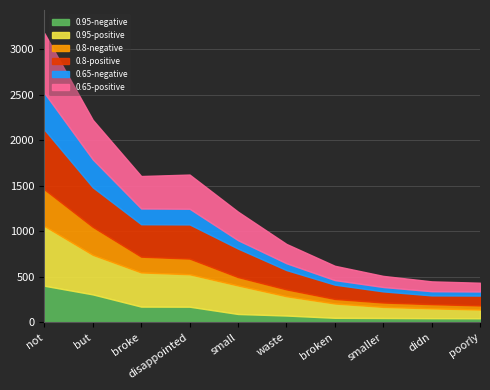

What is the average value of the 0.95-negative series?

141